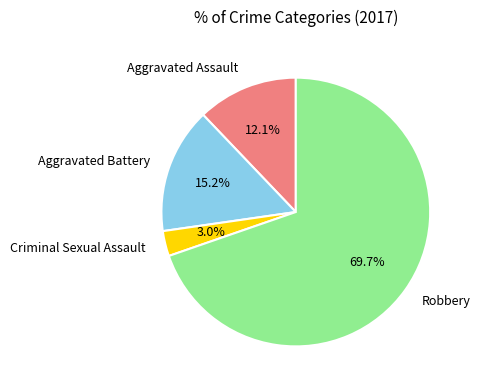

The Criminal Sexual Assault slice represents 10% of the pie. True or false?

False